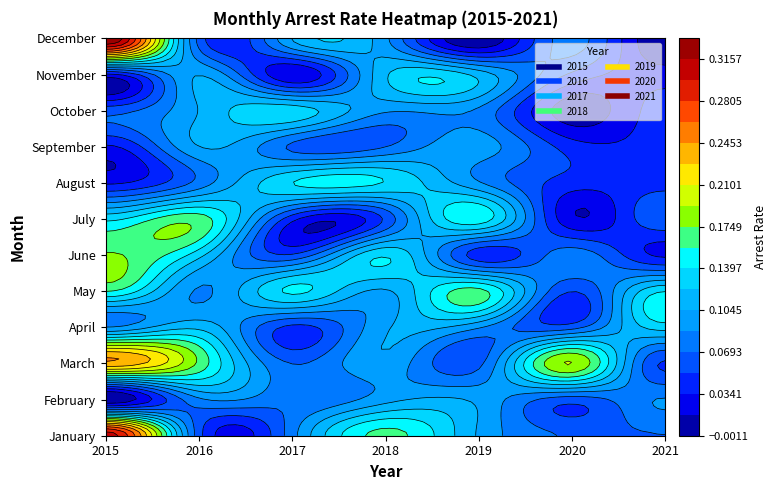

What is the average value of the August series?

0.1